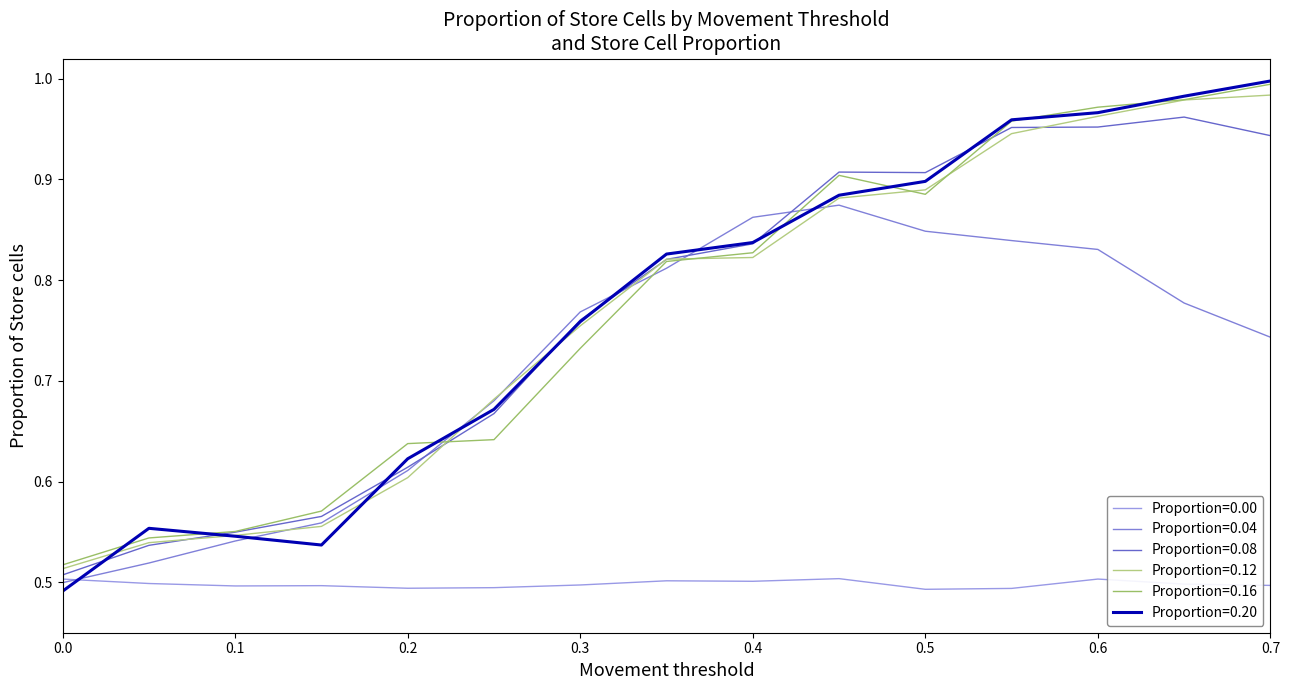

Is this an area chart (filled region under the line)?

No